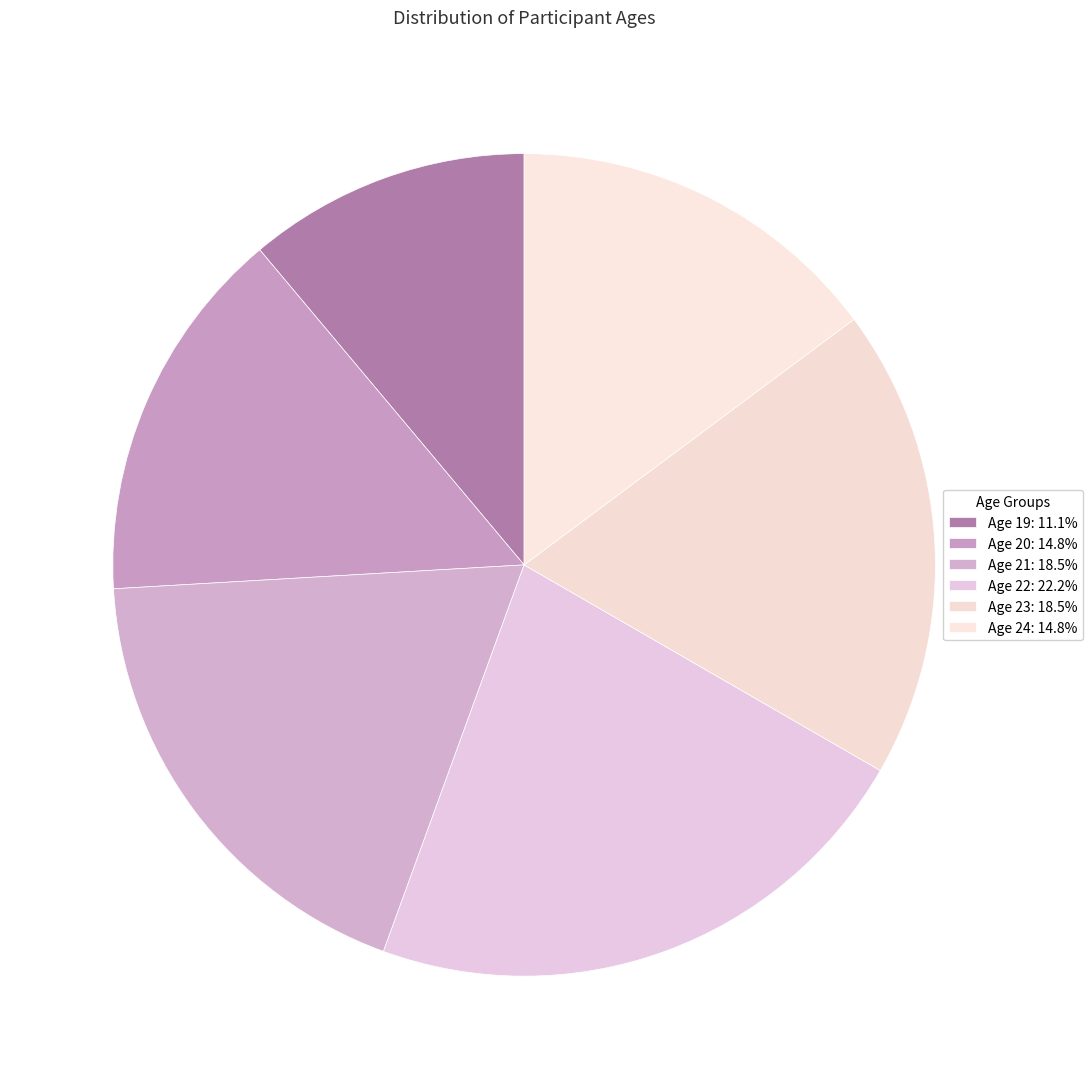

How many segments does this pie chart have?

6